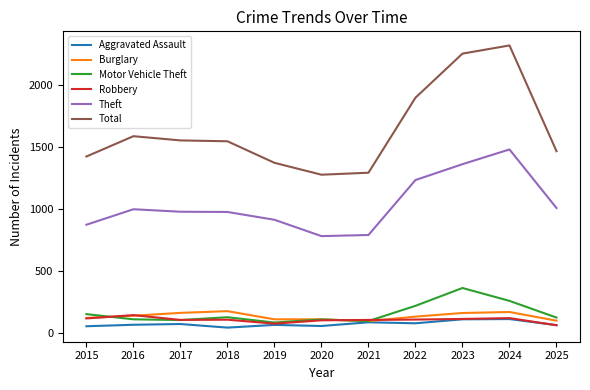

Is the value of Total at 2019 greater than the value of Motor Vehicle Theft at 2023?

Yes